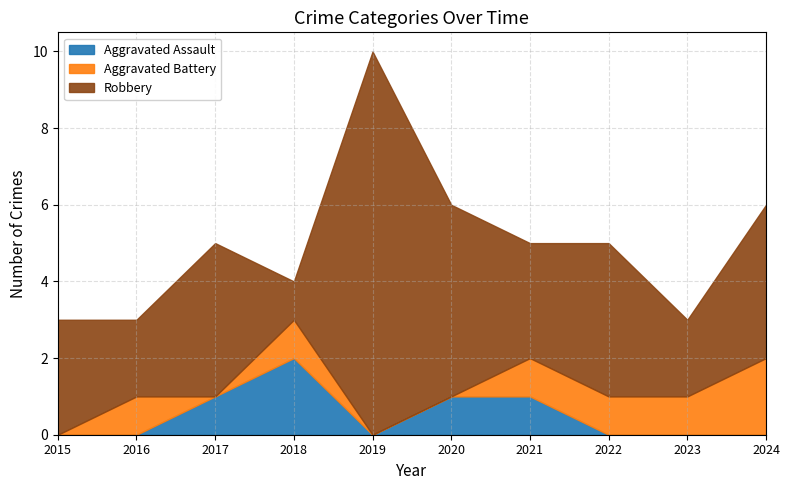

Which series changed the most between 2015 and 2019?

Robbery